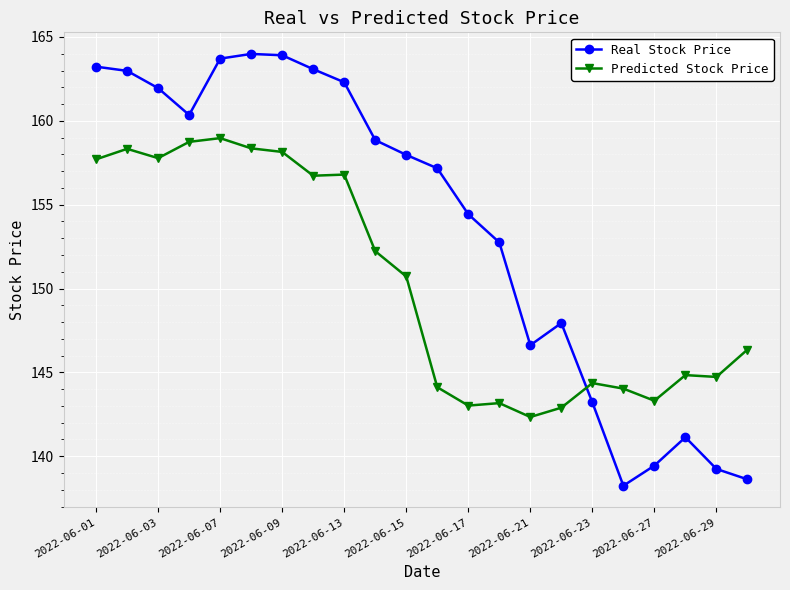

What is the value of the Real Stock Price point at the 7th from the left?

163.9